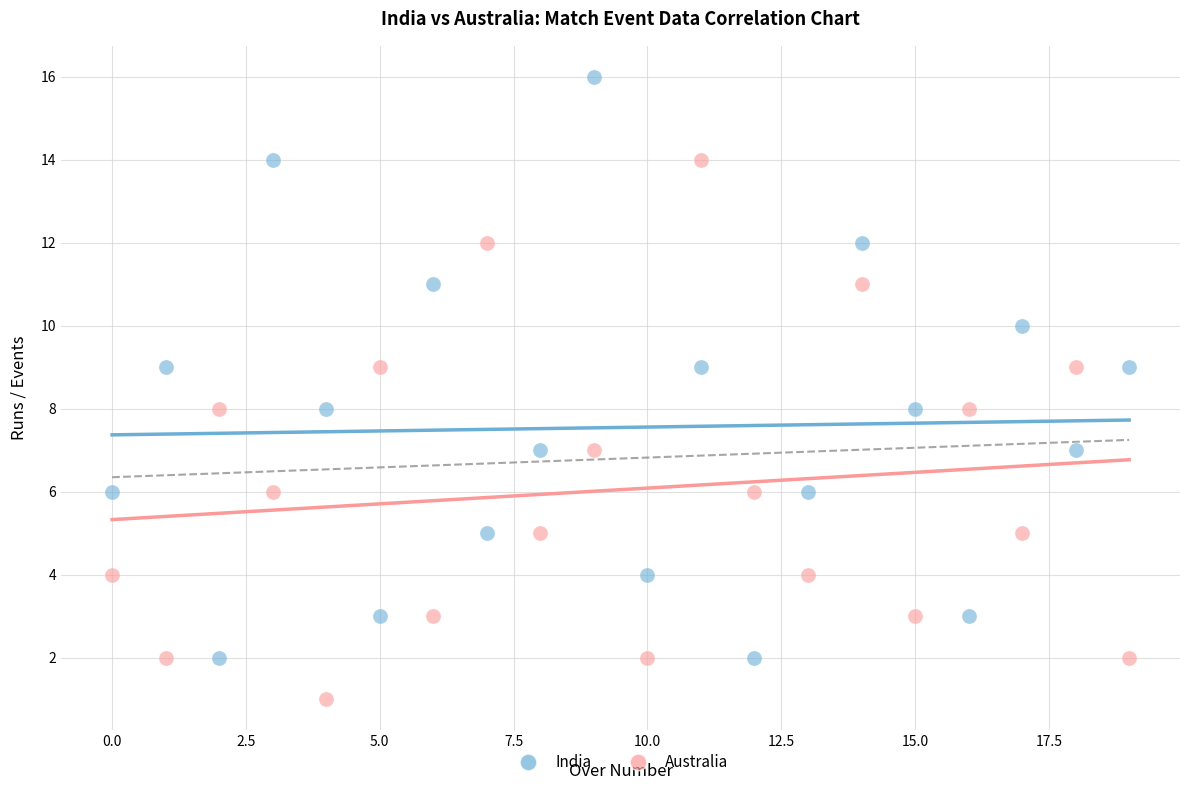

Across all data points, what is the range of Y values (max minus min)?

15